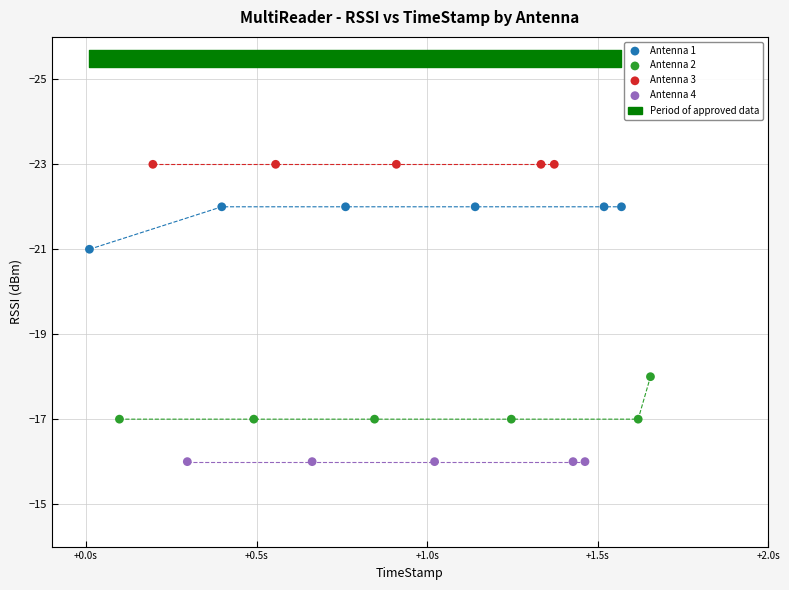

Which series contains the highest Y value?

Antenna 4